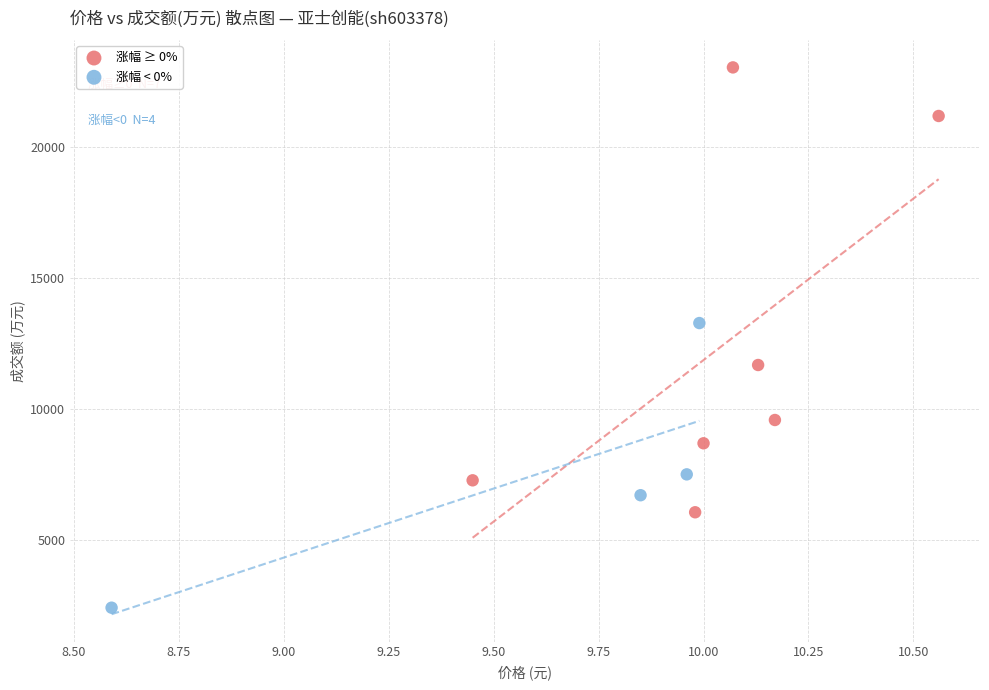

Which series has the largest Y range (max minus min)?

涨幅 ≥ 0%